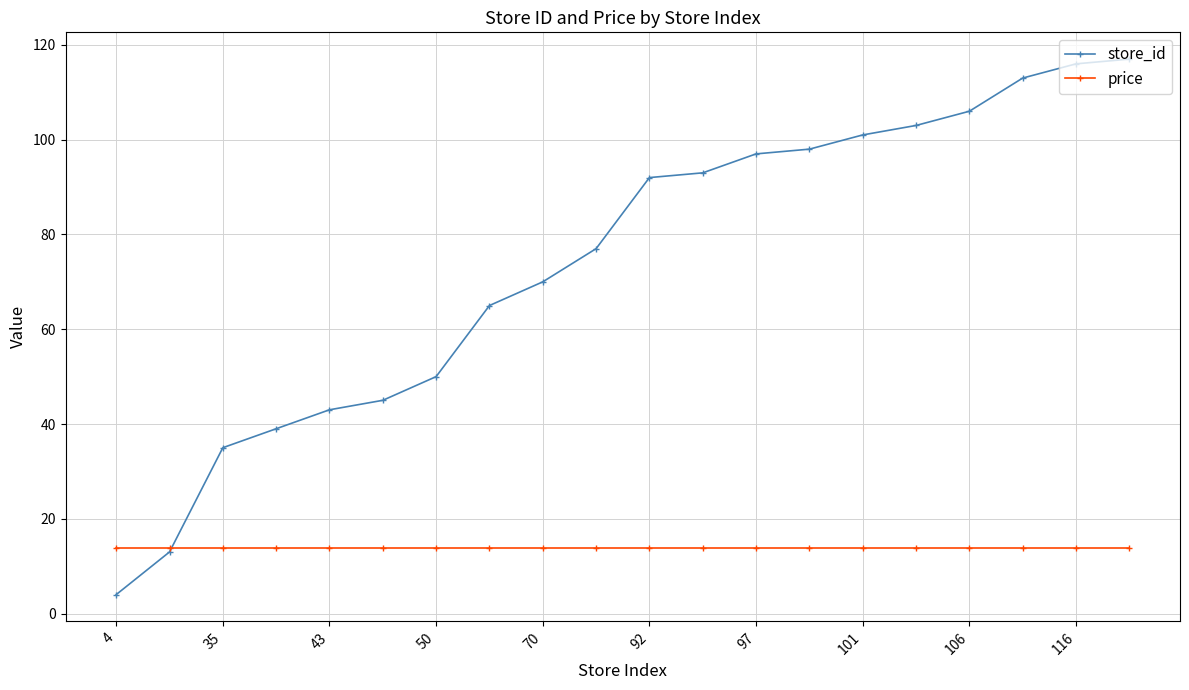

Reading left to right, transcribe all the data shown in this chart.

store_id: 4.0	13.0	35.0	39.0	43.0	45.0	50.0	65.0	70.0	77.0	92.0	93.0	97.0	98.0	101.0	103.0	106.0	113.0	116.0	117.0
price: 13.9	13.9	13.9	13.9	13.9	13.9	13.9	13.9	13.9	13.9	13.9	13.9	13.9	13.9	13.9	13.9	13.9	13.9	13.9	13.9